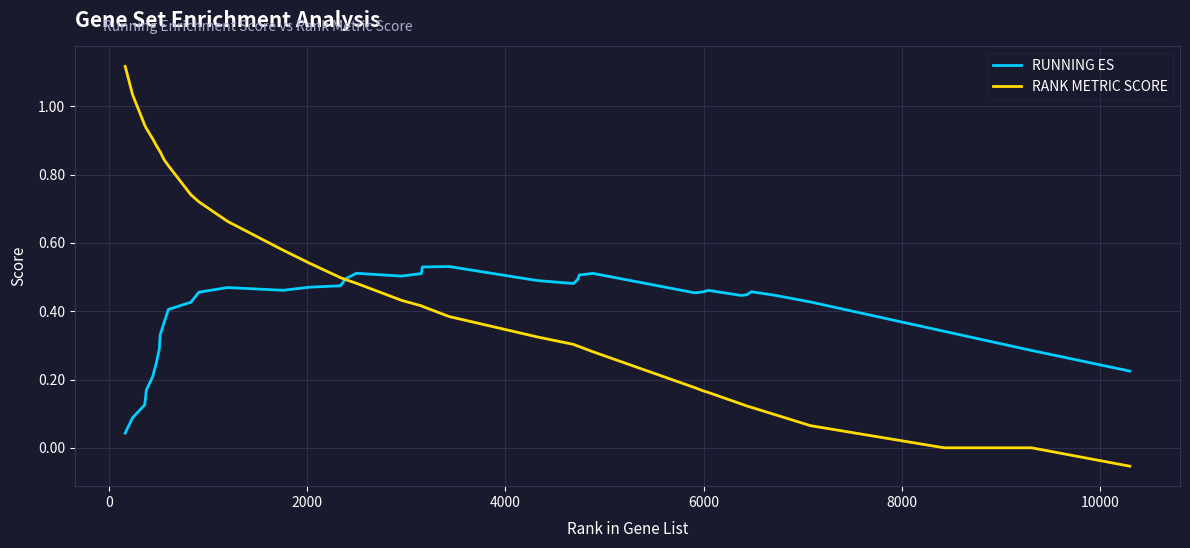

Rank the series by their average value, from highest to lowest.

RANK METRIC SCORE, RUNNING ES